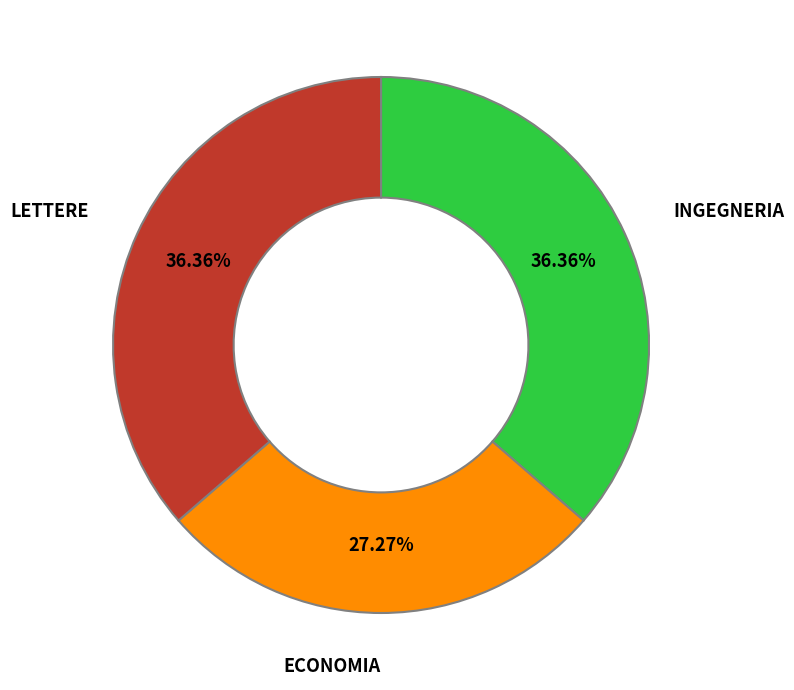

Does INGEGNERIA represent more than half of the total?

No